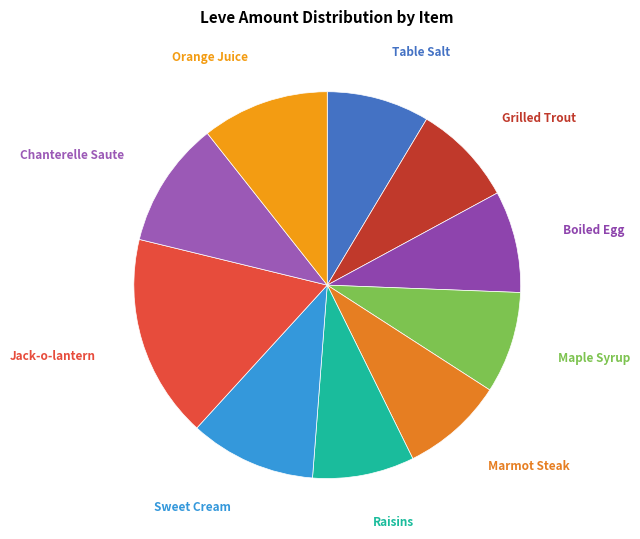

Which category has the biggest portion of the pie?

Jack-o-lantern